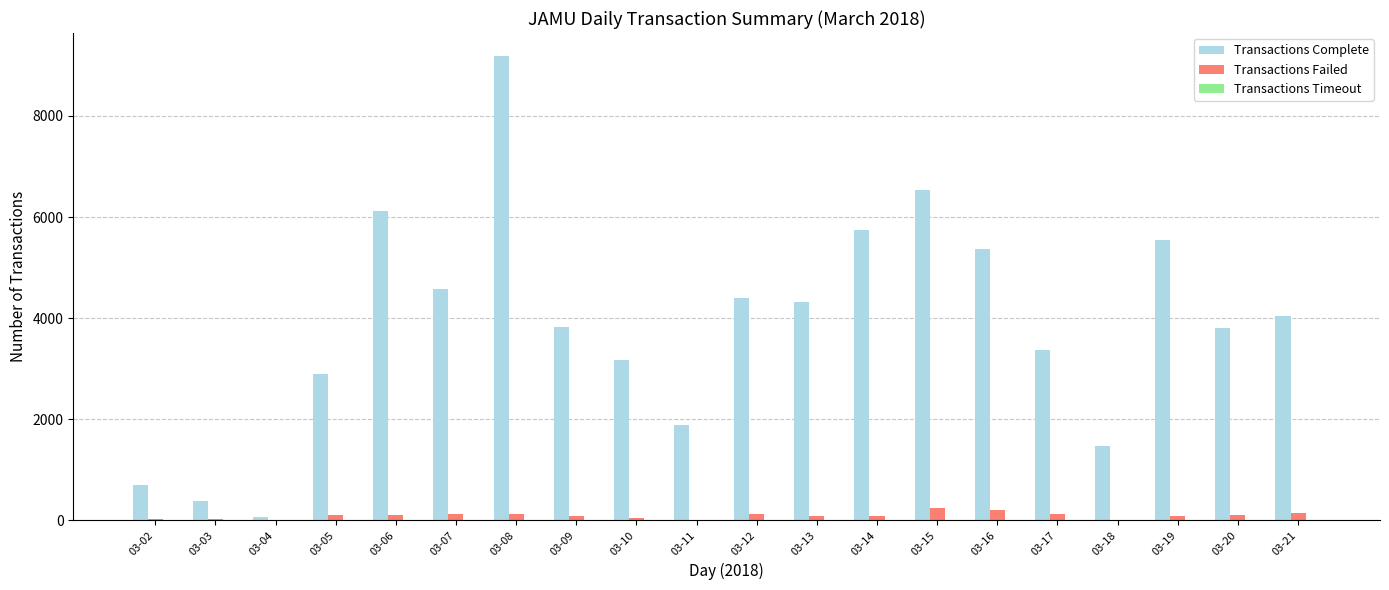

The Transactions Complete series shows 5540 at 03-19. True or false?

True